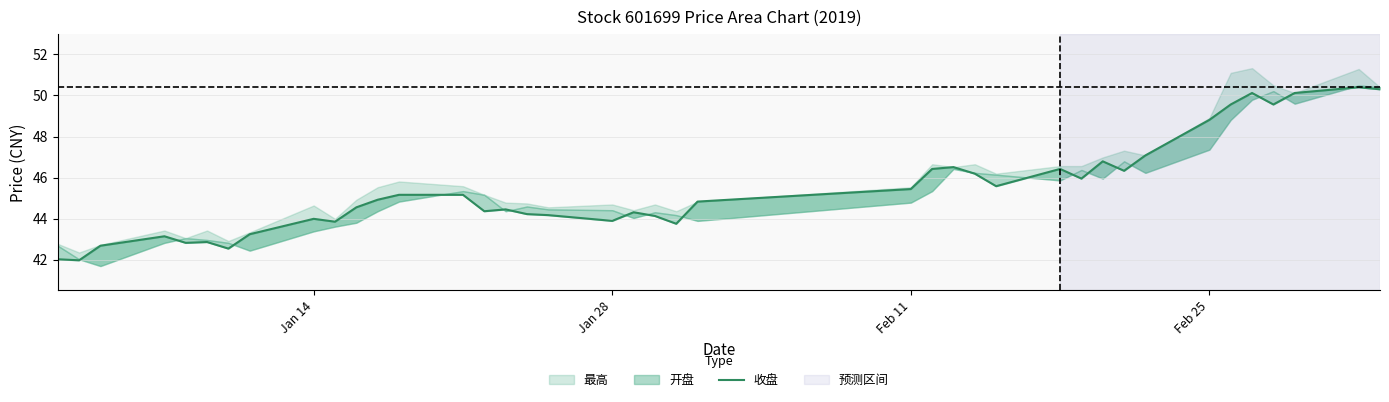

The value at 17 is 76.4. True or false?

False